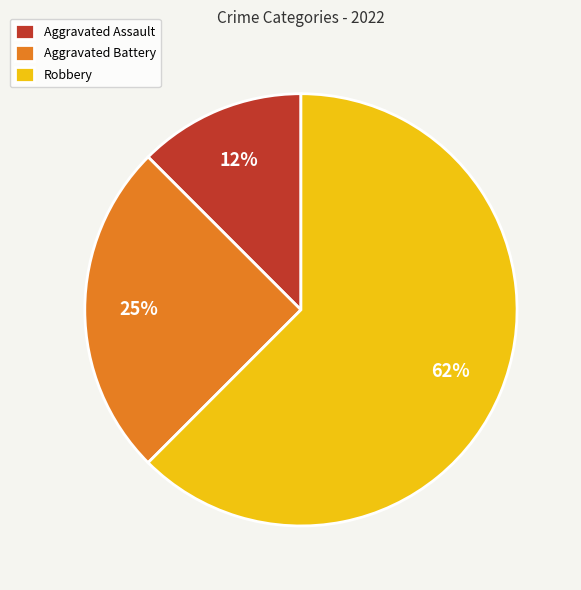

To the nearest percent, what is the average slice percentage?

33%